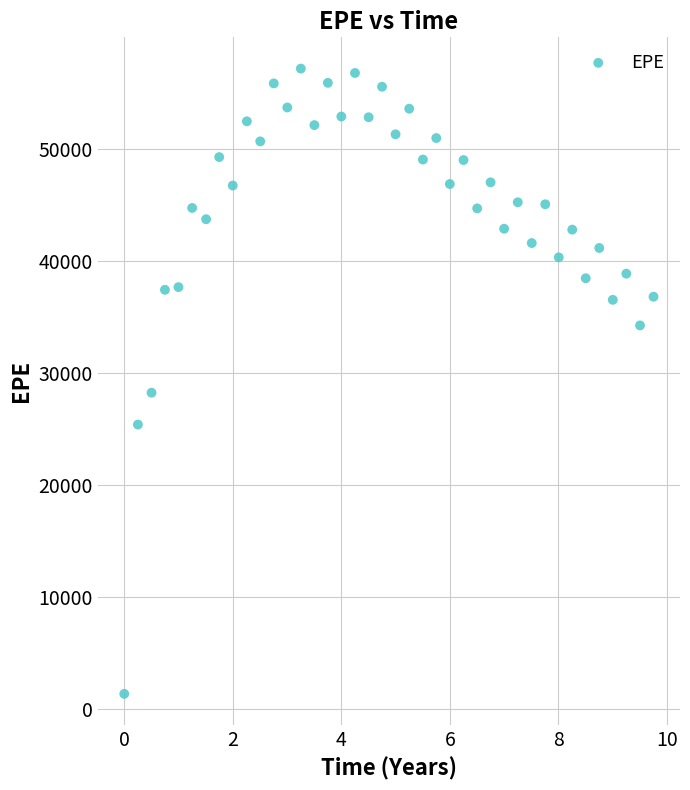

What Y value in the scatter plot is closest to 29261?

28237.9